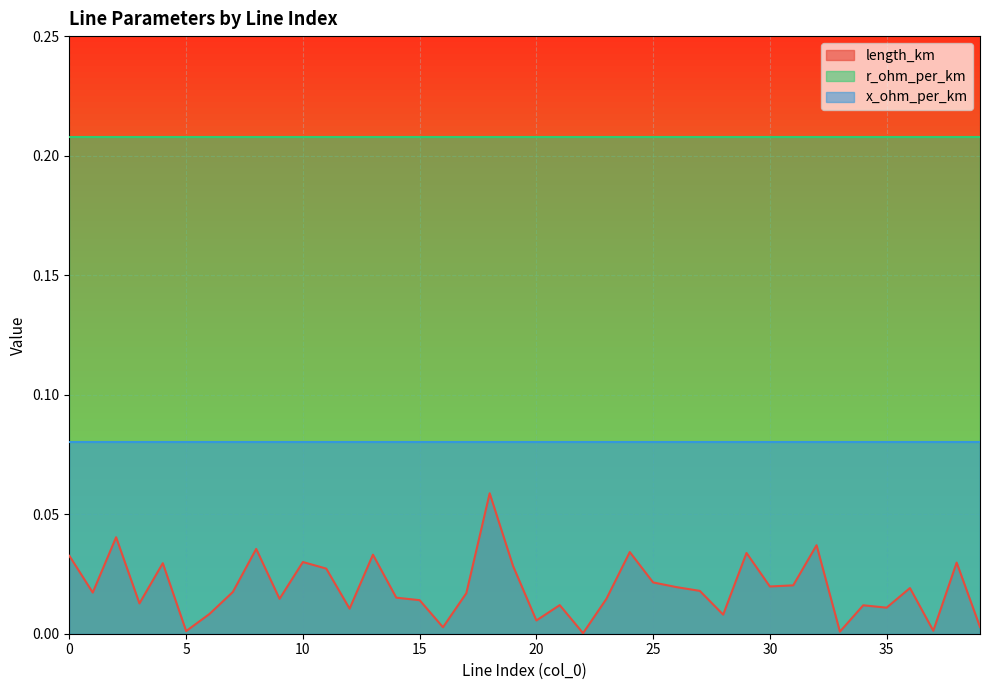

Reading left to right, list all the values displayed in this chart.

length_km: 0=0.0	1=0.0	2=0.0	3=0.0	4=0.0	5=0.0	6=0.0	7=0.0	8=0.0	9=0.0	10=0.0	11=0.0	12=0.0	13=0.0	14=0.0	15=0.0	16=0.0	17=0.0	18=0.1	19=0.0	20=0.0	21=0.0	22=0.0	23=0.0	24=0.0	25=0.0	26=0.0	27=0.0	28=0.0	29=0.0	30=0.0	31=0.0	32=0.0	33=0.0	34=0.0	35=0.0	36=0.0	37=0.0	38=0.0	39=0.0
r_ohm_per_km: 0=0.2	1=0.2	2=0.2	3=0.2	4=0.2	5=0.2	6=0.2	7=0.2	8=0.2	9=0.2	10=0.2	11=0.2	12=0.2	13=0.2	14=0.2	15=0.2	16=0.2	17=0.2	18=0.2	19=0.2	20=0.2	21=0.2	22=0.2	23=0.2	24=0.2	25=0.2	26=0.2	27=0.2	28=0.2	29=0.2	30=0.2	31=0.2	32=0.2	33=0.2	34=0.2	35=0.2	36=0.2	37=0.2	38=0.2	39=0.2
x_ohm_per_km: 0=0.1	1=0.1	2=0.1	3=0.1	4=0.1	5=0.1	6=0.1	7=0.1	8=0.1	9=0.1	10=0.1	11=0.1	12=0.1	13=0.1	14=0.1	15=0.1	16=0.1	17=0.1	18=0.1	19=0.1	20=0.1	21=0.1	22=0.1	23=0.1	24=0.1	25=0.1	26=0.1	27=0.1	28=0.1	29=0.1	30=0.1	31=0.1	32=0.1	33=0.1	34=0.1	35=0.1	36=0.1	37=0.1	38=0.1	39=0.1